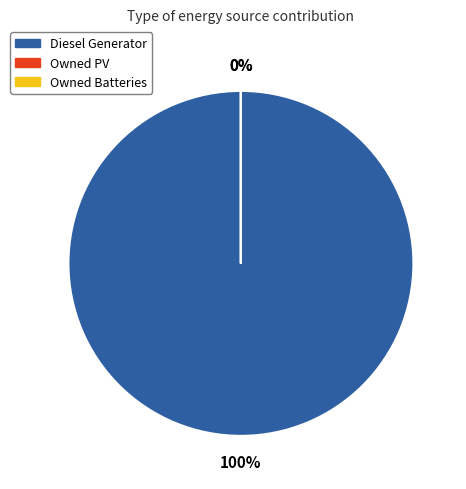

Rank the categories by value from highest to lowest.

Diesel Generator, Owned PV, Owned Batteries